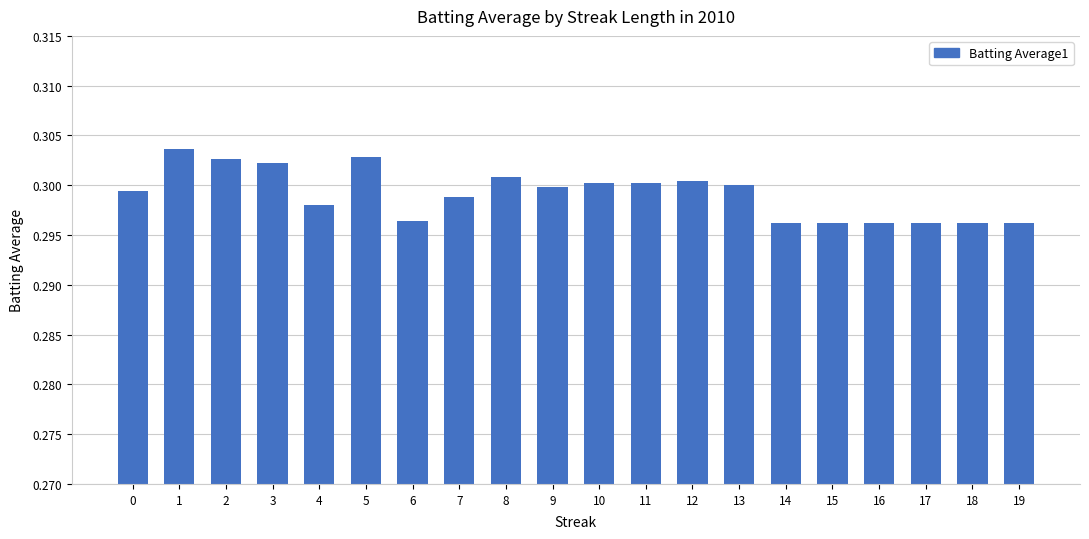

What is the sum of the values at 7 and 4?

0.6